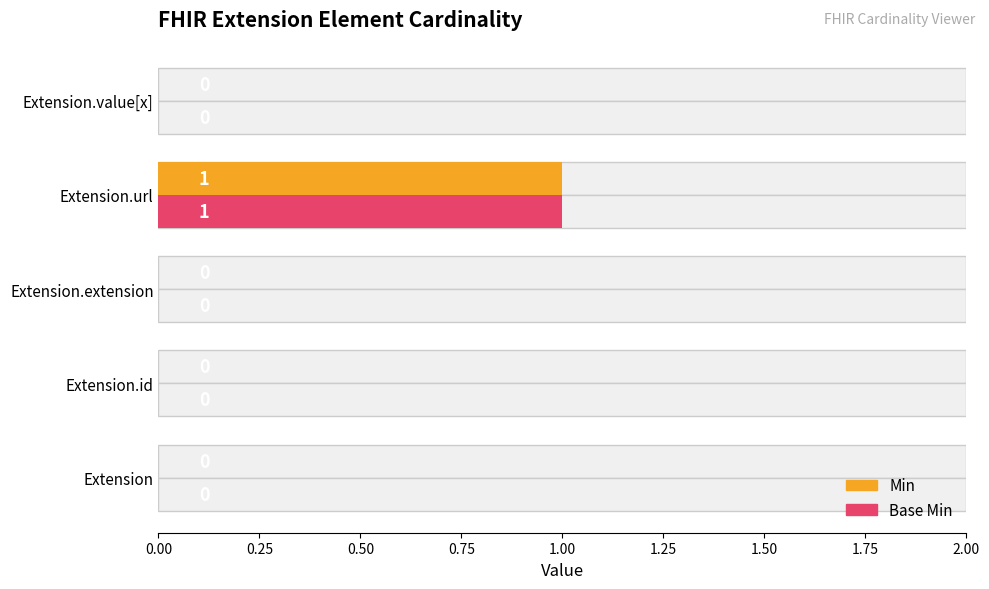

True or false: Min has a value of 0 at Extension.

False